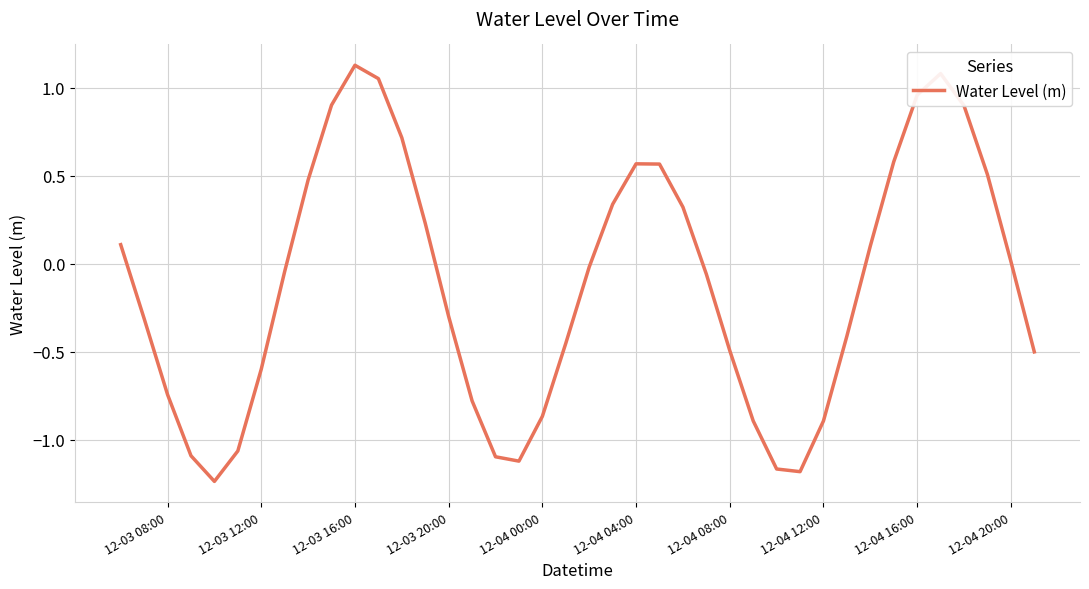

What is the difference between the maximum and minimum values?

2.4